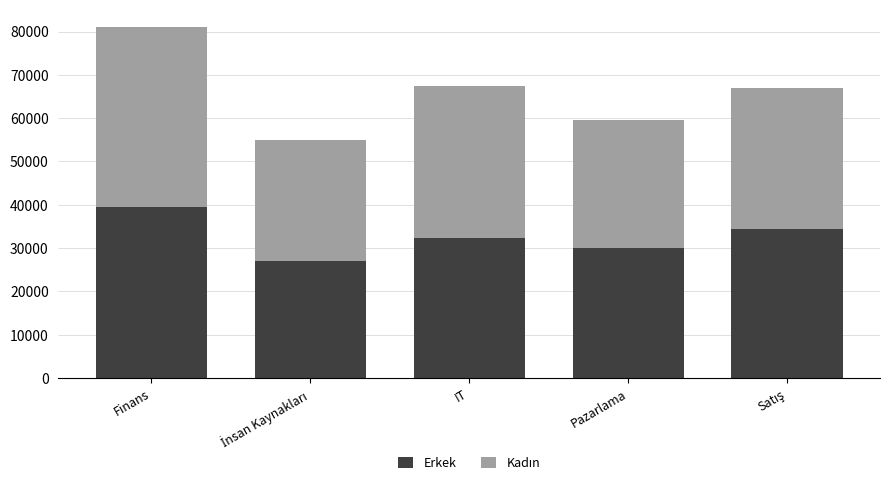

The Erkek series shows 13421 at Pazarlama. True or false?

False